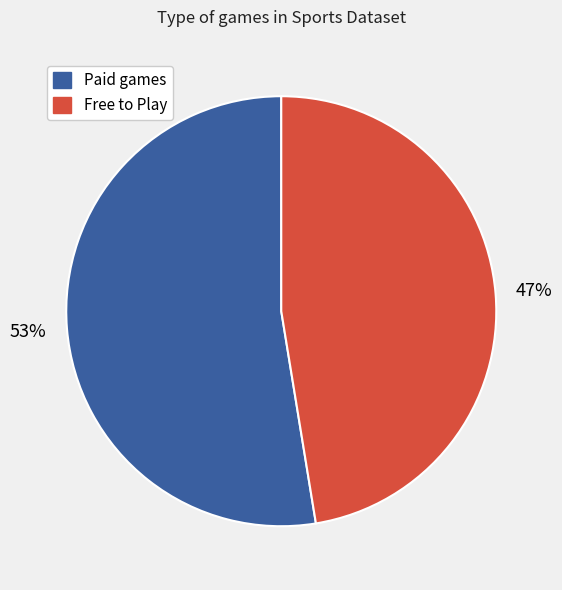

Does any single category account for the majority?

Yes